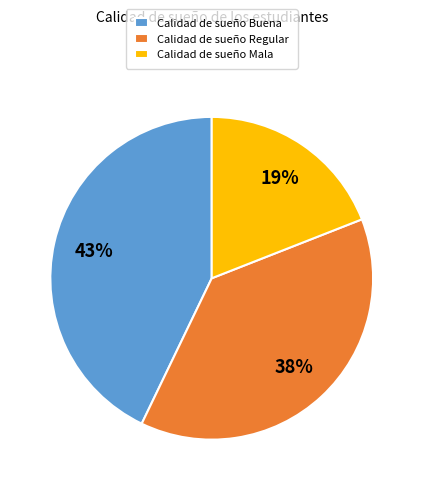

To the nearest percent, what is the average slice percentage?

33%